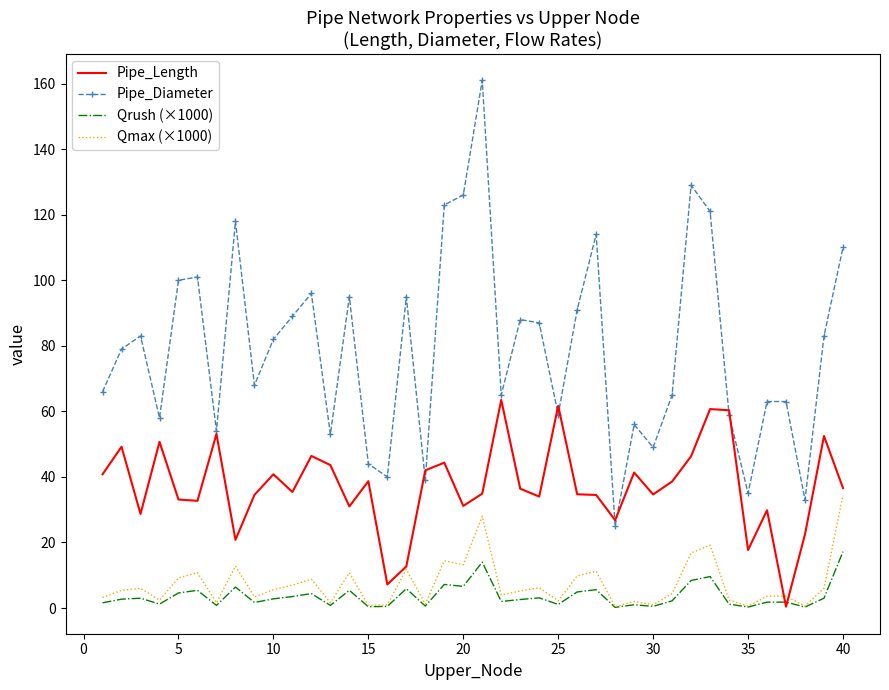

What is the maximum value for Qrush (×1000)?

17.2